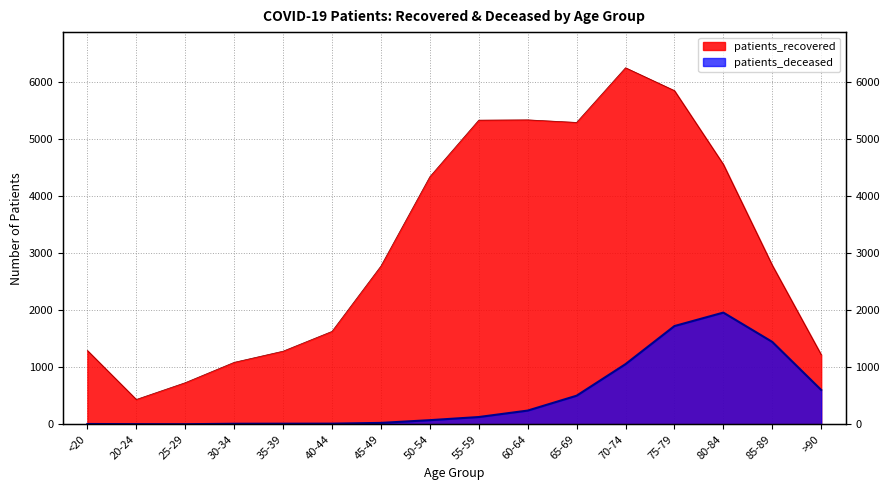

Reading left to right, list all the values displayed in this chart.

patients_recovered: 1295	436	730	1087	1283	1630	2776	4343	5336	5341	5296	6255	5854	4560	2790	1221
patients_deceased: 6	3	2	10	11	12	25	73	128	241	502	1056	1724	1960	1446	603